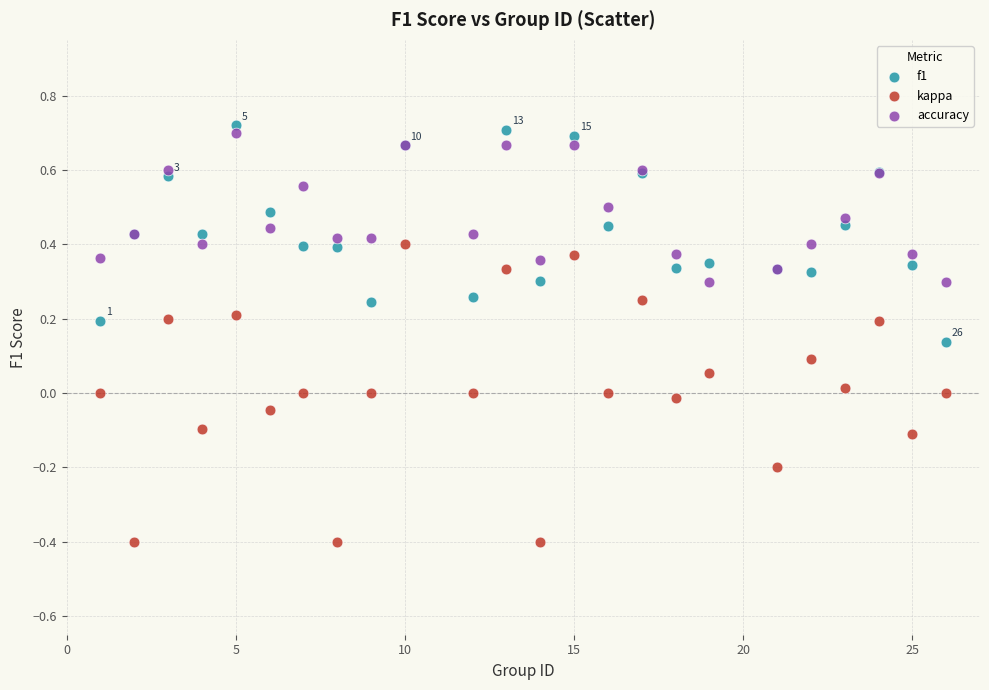

Which series has the largest Y range (max minus min)?

kappa